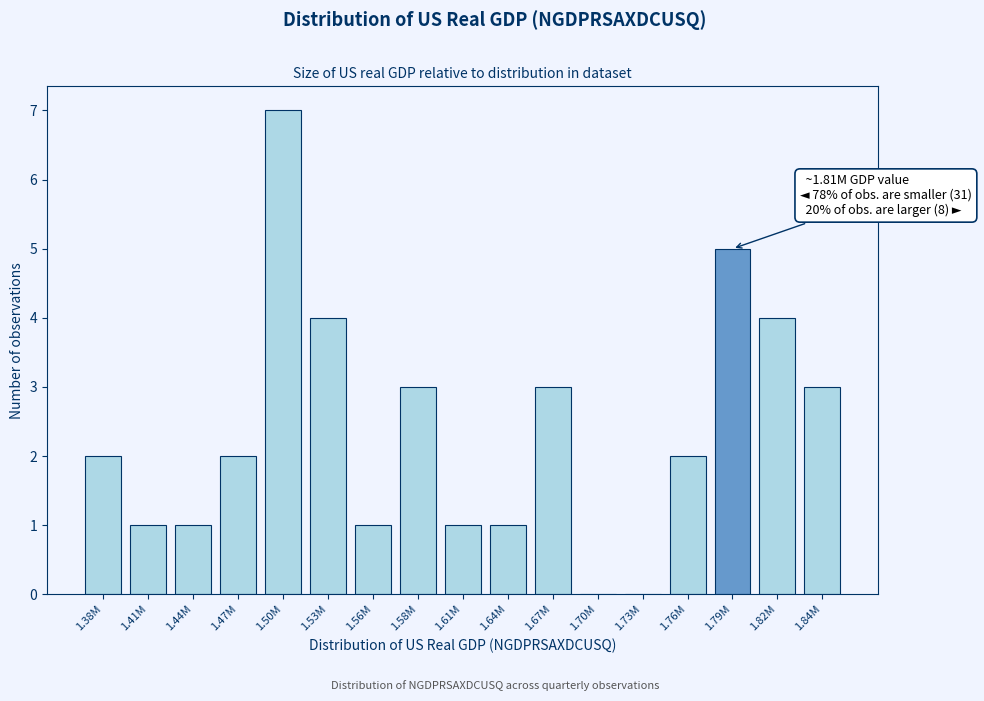

Reading left to right, extract all data points from this chart.

1.38M=2	1.41M=1	1.44M=1	1.47M=2	1.50M=7	1.53M=4	1.56M=1	1.58M=3	1.61M=1	1.64M=1	1.67M=3	1.70M=0	1.73M=0	1.76M=2	1.79M=5	1.82M=4	1.84M=3